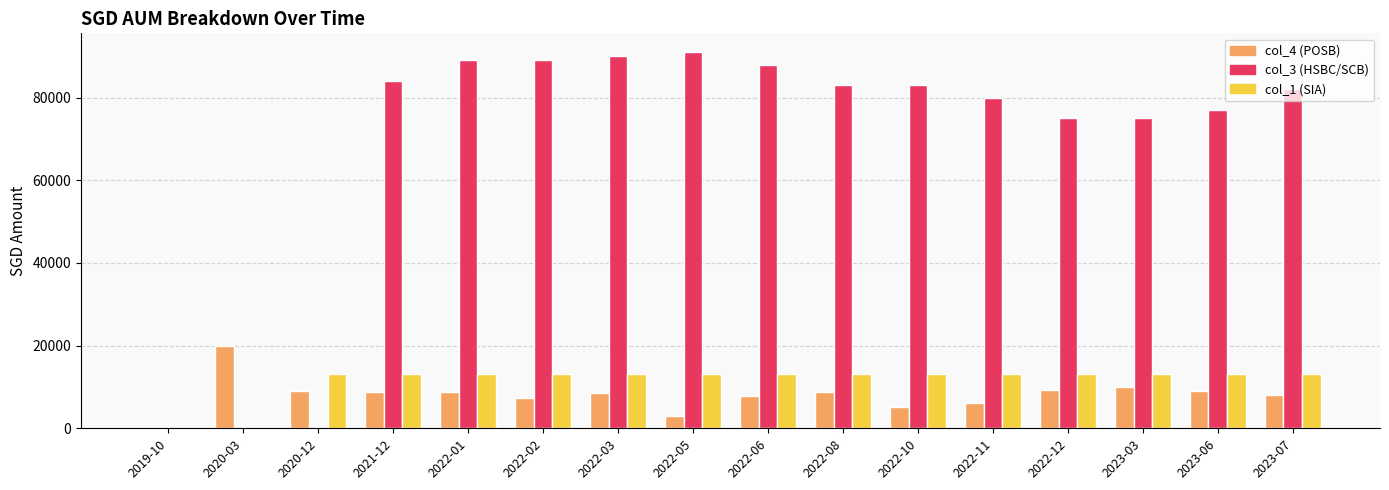

Which series changed the most between 2020-12 and 2021-12?

col_3 (HSBC/SCB)